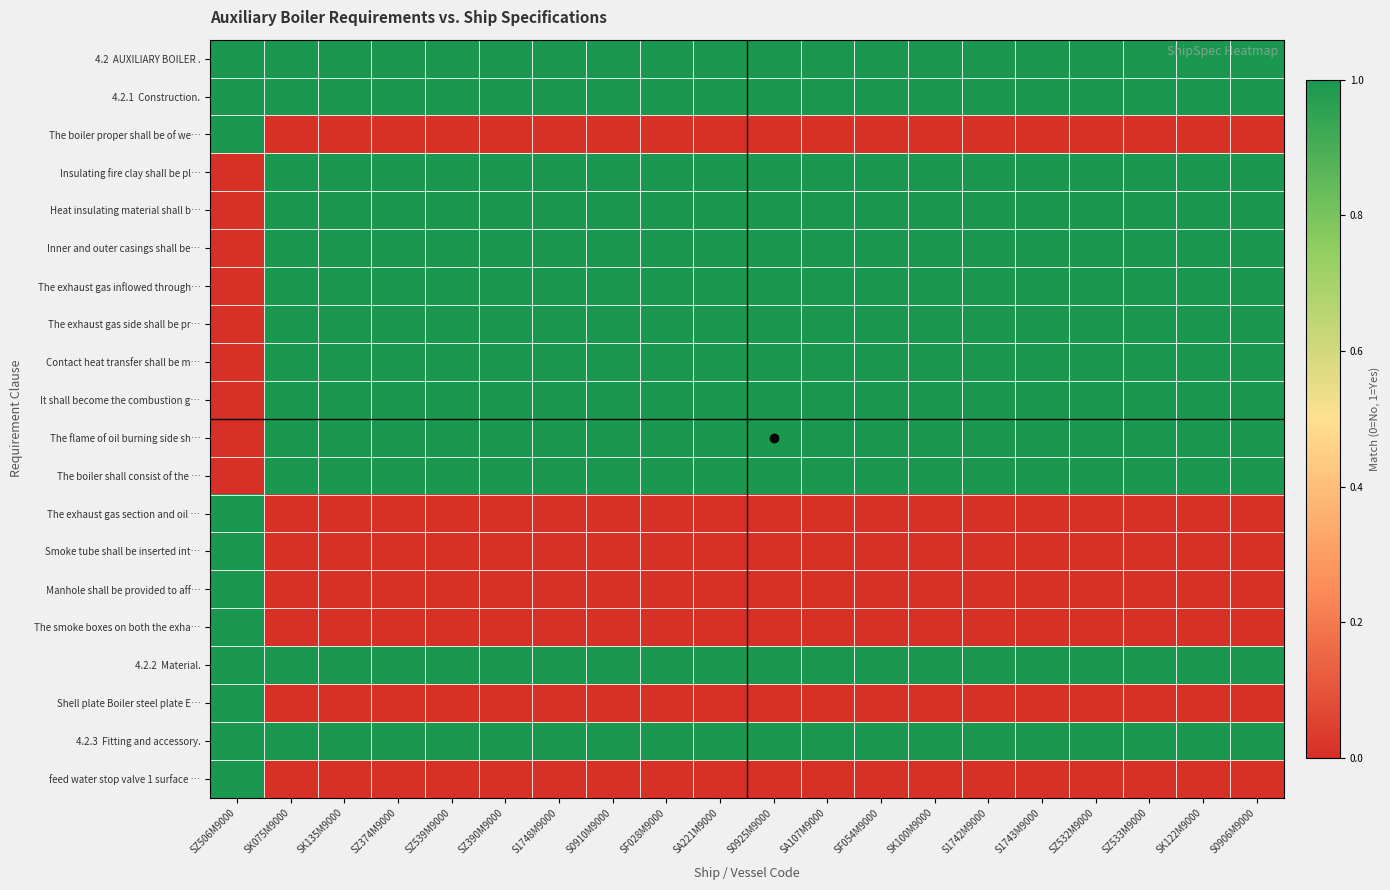

What is the total value across all series at SK100M9000?

13